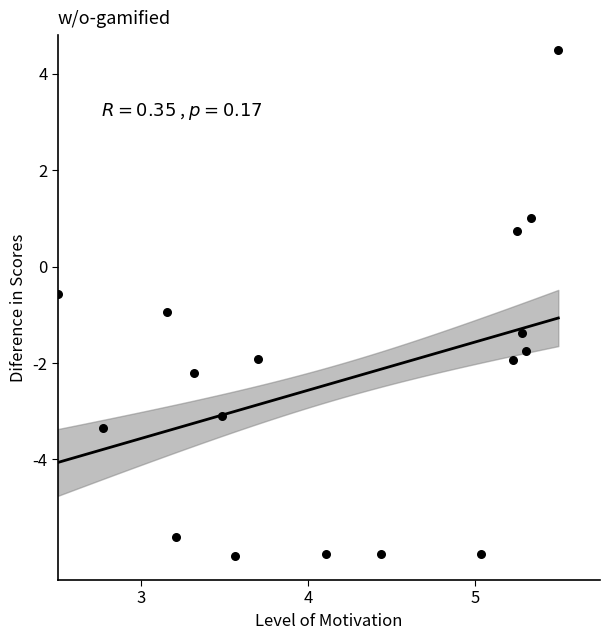

What is the range of X values (max minus min)?

3.0